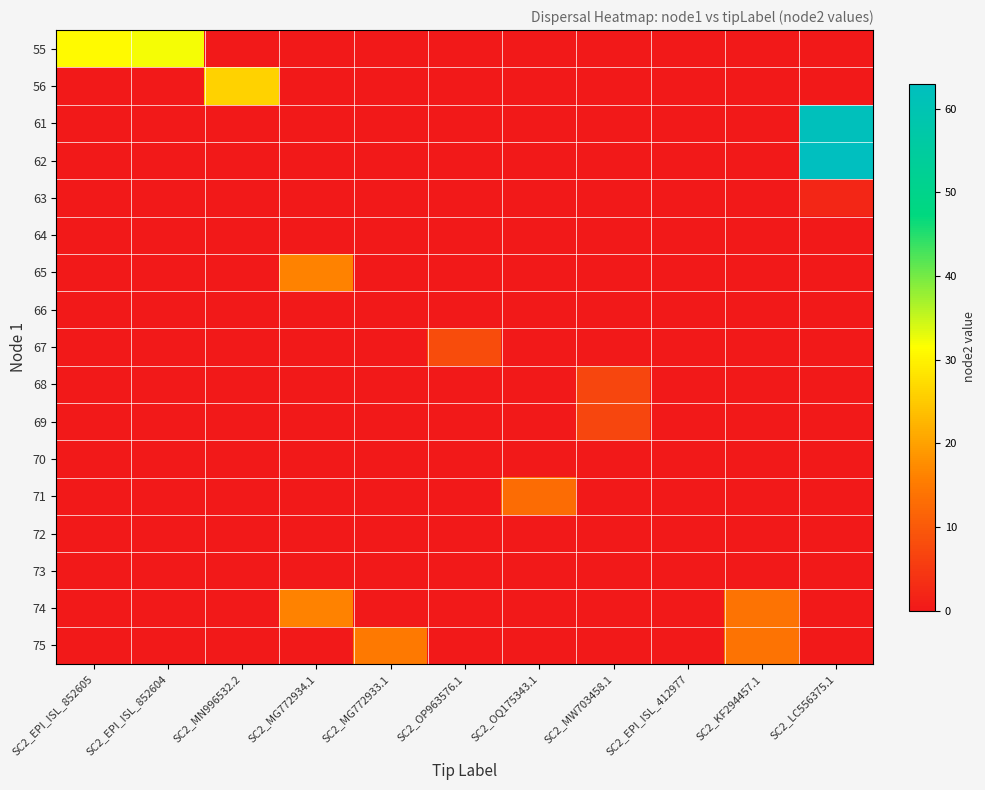

What is the total value across all series at SC2_MW703458.1?

14